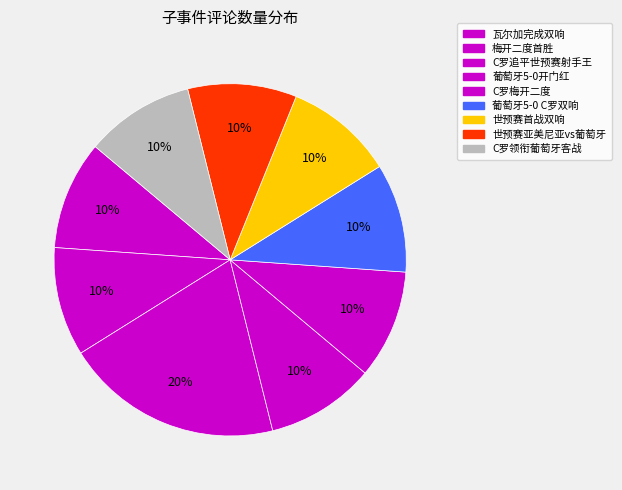

Rank the categories by value from highest to lowest.

C罗追平C罗，迫近世预赛射手王, 瓦尔加完成双响,3分钟后坎塞洛远射还以颜色, 梅开二度带领球队拿下世预赛首胜，C罗又接近一项纪录, 世预赛葡萄牙5-0迎开门红, C罗世预赛梅开二度，苏超上座率再破纪录, 葡萄牙5-0亚美尼亚 C罗双响, 世预赛首战双响迎来开门红,C罗:迈出第一步, 世预赛亚美尼亚vs葡萄牙, 葡萄牙客战亚美尼亚:C罗领衔,B费、维蒂尼亚、菲利克斯出战